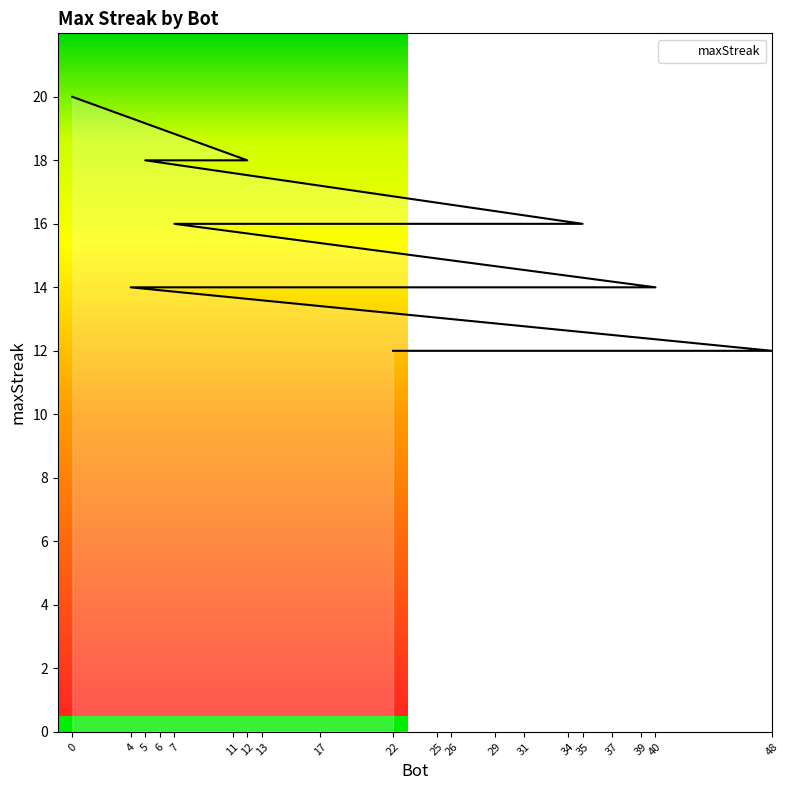

Reading left to right, what are all the values shown in this chart?

20	18	18	18	16	16	16	16	16	16	14	14	14	12	12	12	12	12	12	12